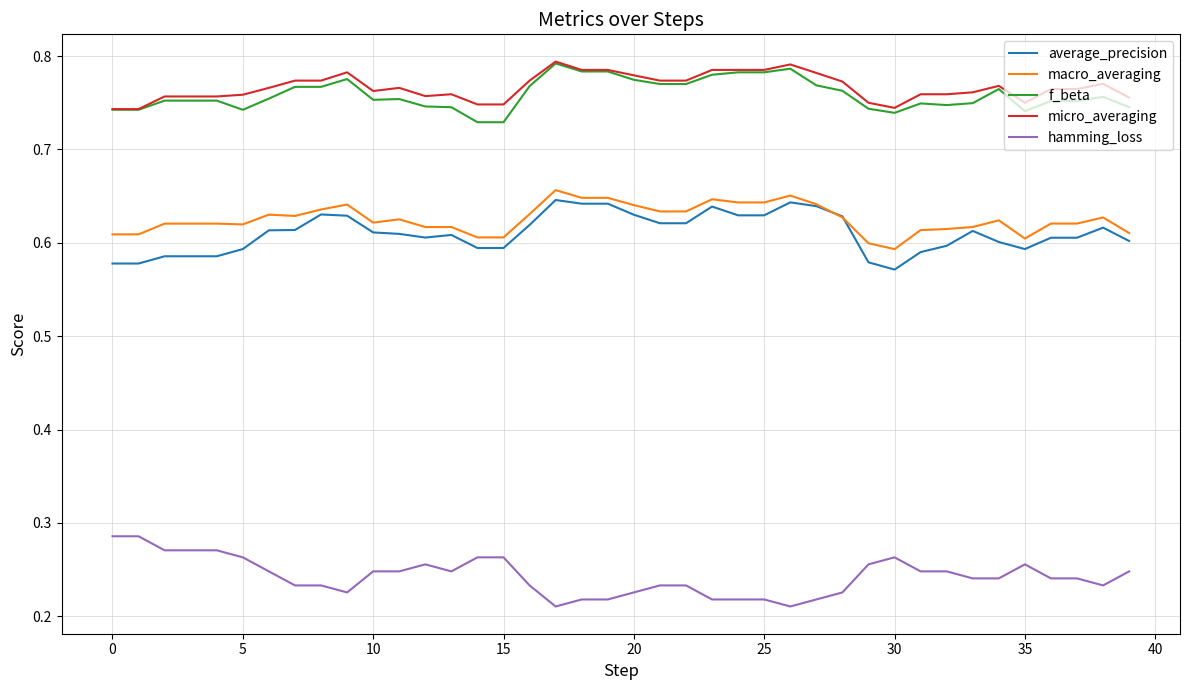

True or false: micro_averaging and macro_averaging intersect in this chart.

False